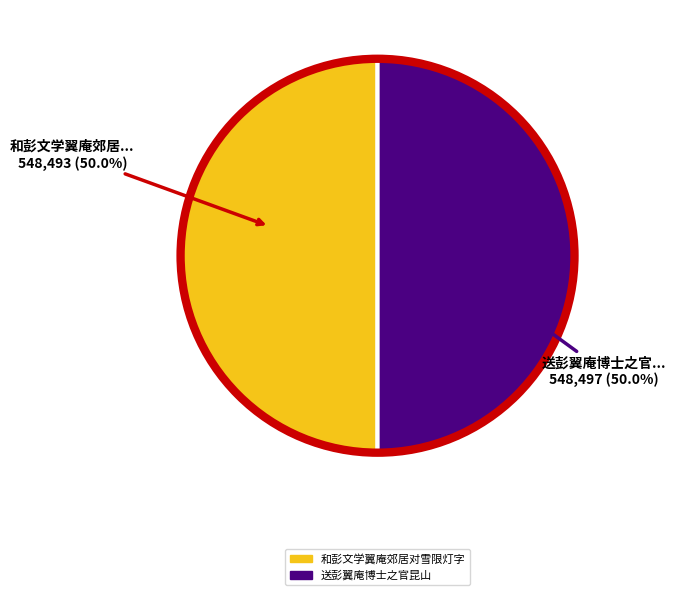

What is the ratio of the value at 送彭翼庵博士之官昆山 to the value at 和彭文学翼庵郊居对雪限灯字?

1.0